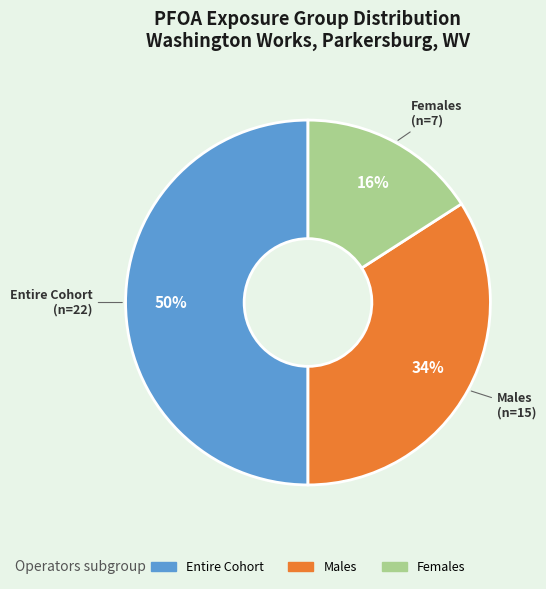

What percentage is the Entire Cohort slice, to the nearest percent?

50%